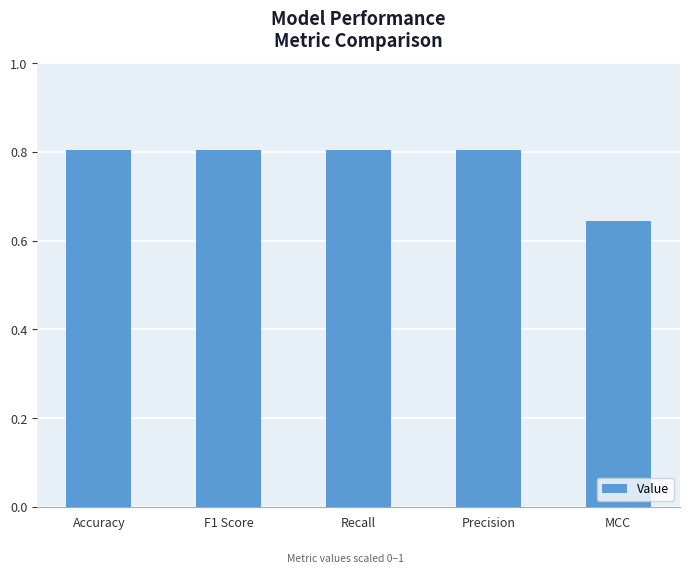

The value at Accuracy is 0.8. True or false?

True